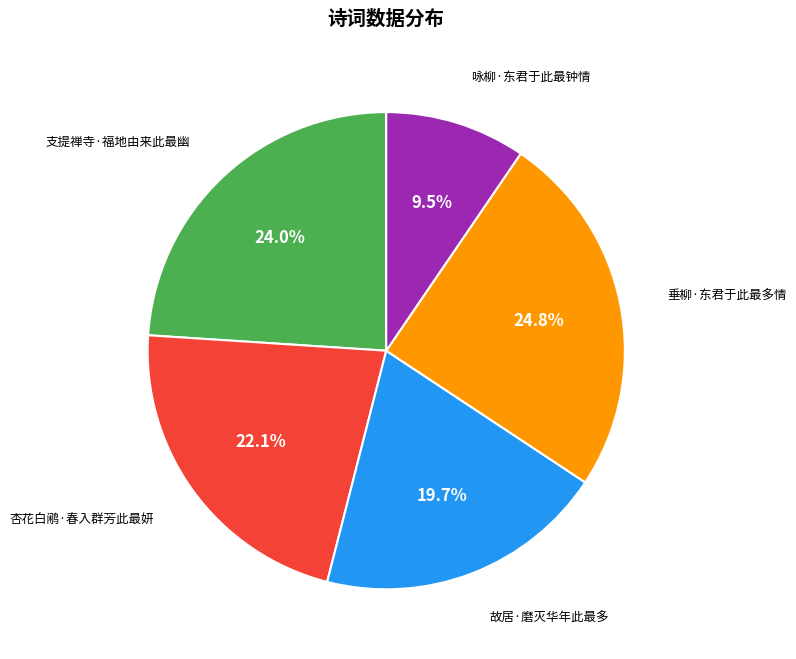

To the nearest percent, what is the combined percentage of 杏花白鹇·春入群芳此最妍 and 支提禅寺·福地由来此最幽?

46%